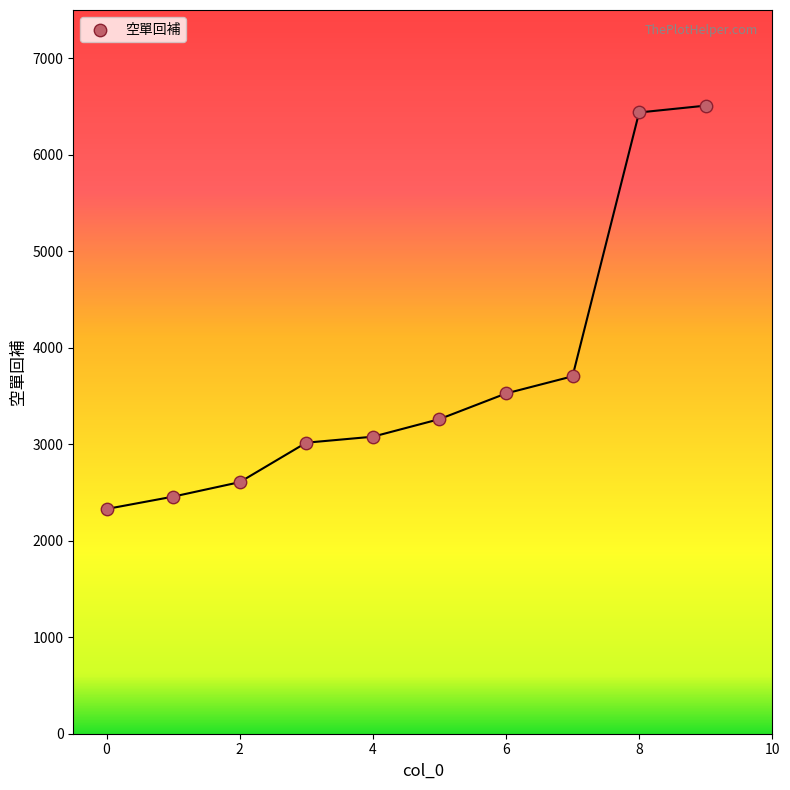

What is the average Y value?

3692